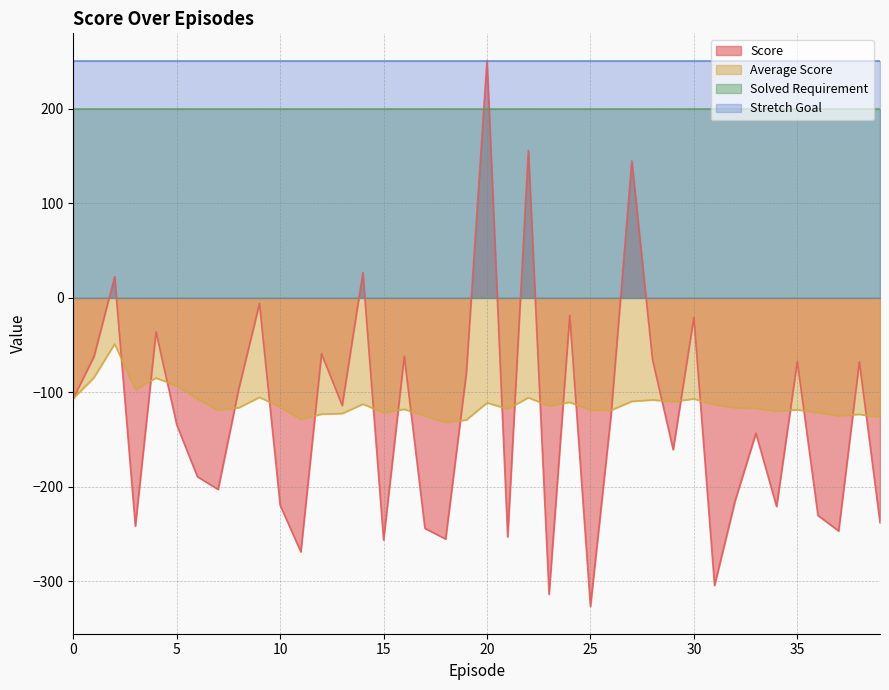

Reading left to right, what are all the values shown in this chart?

Score: 0=-106.4	1=-62.2	2=22.3	3=-241.5	4=-36.1	5=-134.2	6=-189.2	7=-202.6	8=-96.2	9=-6.0	10=-219.3	11=-268.7	12=-59.2	13=-113.8	14=26.6	15=-256.2	16=-61.8	17=-243.9	18=-255.1	19=-79.8	20=250.9	21=-252.9	22=155.8	23=-313.5	24=-18.6	25=-326.4	26=-123.4	27=144.9	28=-65.2	29=-160.6	30=-20.7	31=-304.2	32=-214.1	33=-143.3	34=-220.7	35=-67.3	36=-230.2	37=-246.6	38=-67.6	39=-237.8
Average Score: 0=-106.4	1=-84.3	2=-48.8	3=-96.9	4=-84.8	5=-93.0	6=-106.7	7=-118.7	8=-116.2	9=-105.2	10=-115.6	11=-128.3	12=-123.0	13=-122.4	14=-112.4	15=-121.4	16=-117.9	17=-124.9	18=-131.8	19=-129.2	20=-111.1	21=-117.5	22=-105.6	23=-114.3	24=-110.5	25=-118.8	26=-118.9	27=-109.5	28=-108.0	29=-109.7	30=-106.9	31=-113.0	32=-116.1	33=-116.9	34=-119.9	35=-118.4	36=-121.4	37=-124.7	38=-123.3	39=-126.1